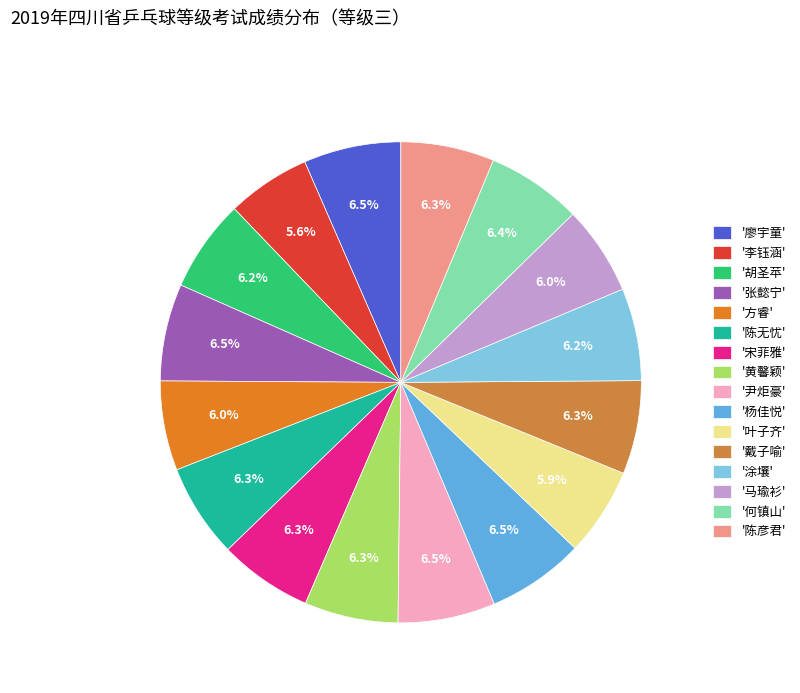

Is there any slice that represents more than half of the pie?

No